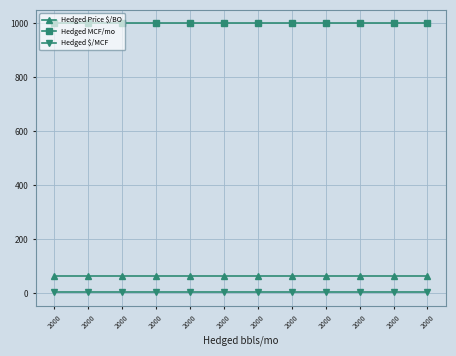

Which label corresponds to the smallest value in the chart?

2000